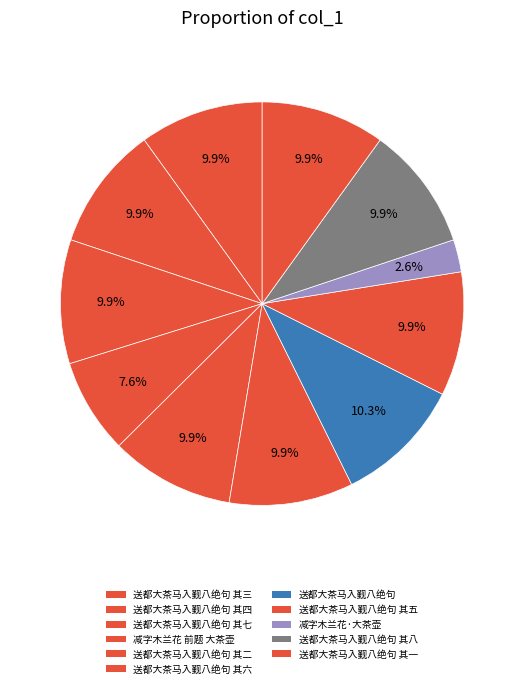

What is the ratio of the value at 送都大茶马入觐八绝句 其四 to the value at 送都大茶马入觐八绝句 其一?

1.0